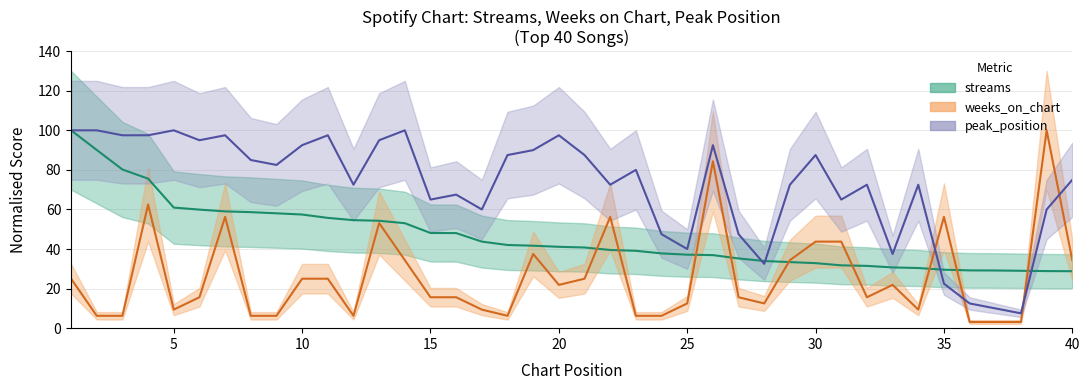

How many intersections are there between weeks_on_chart and peak_position?

4